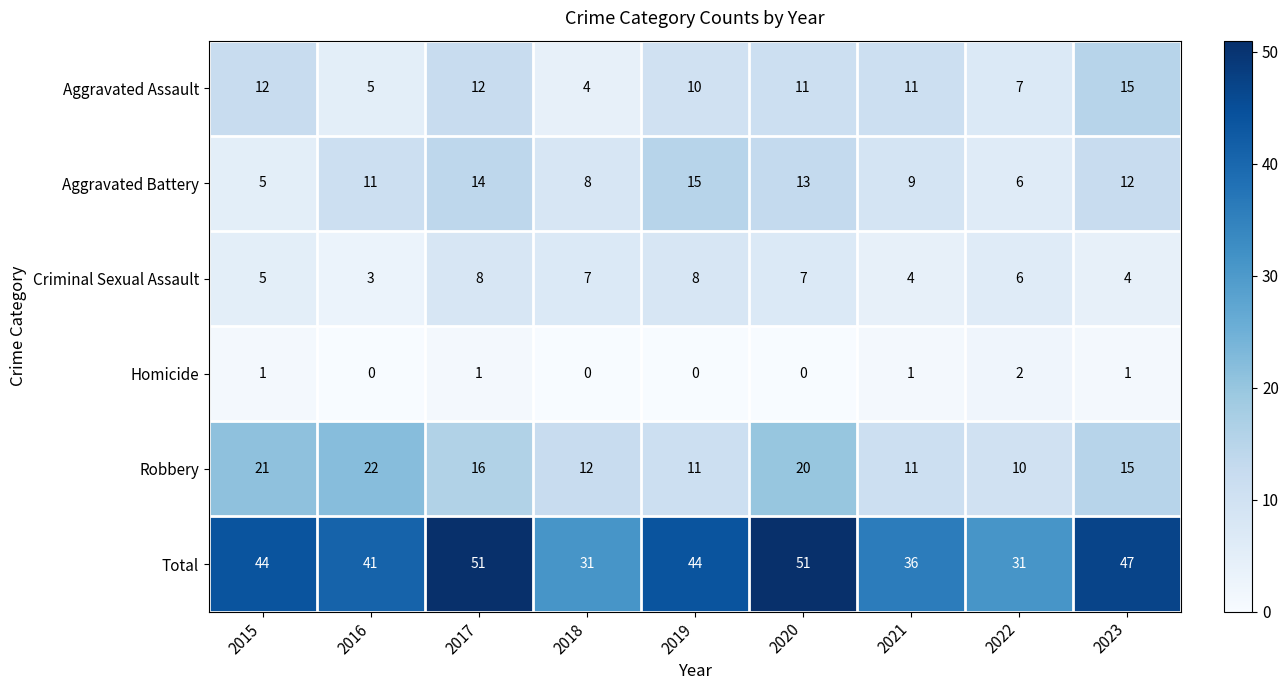

At which label is Criminal Sexual Assault closest to 5?

2015